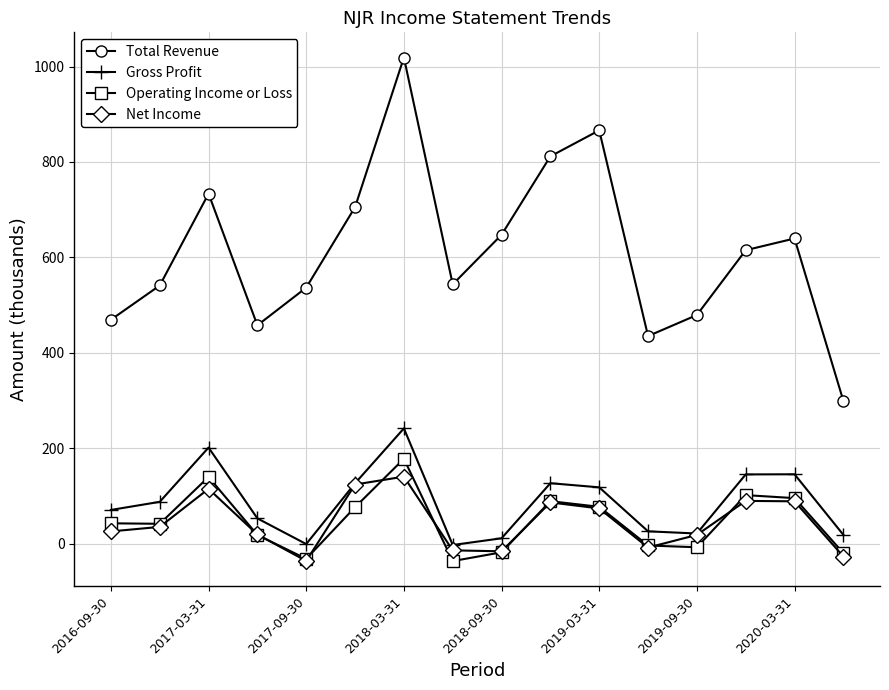

How many interior local valleys does the Net Income series have?

3